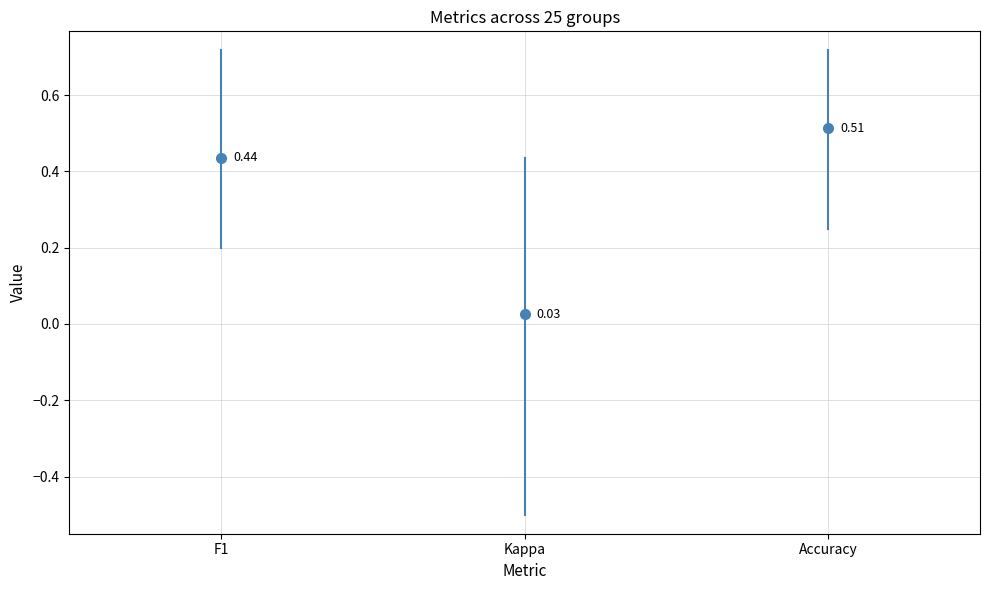

Where does the Kappa series first go above 0?

Kappa